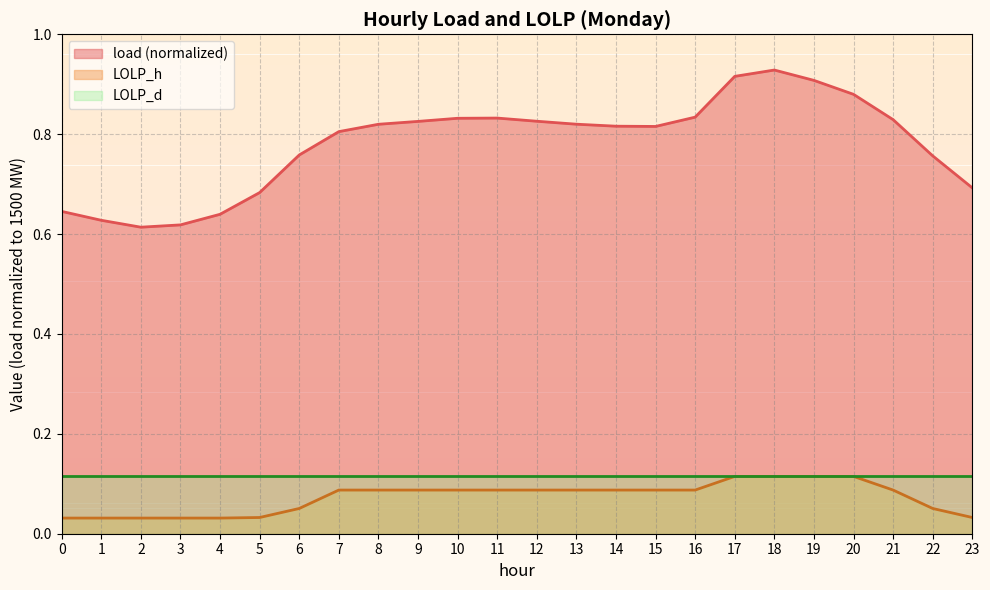

Which series has the largest range (max minus min)?

load (normalized)